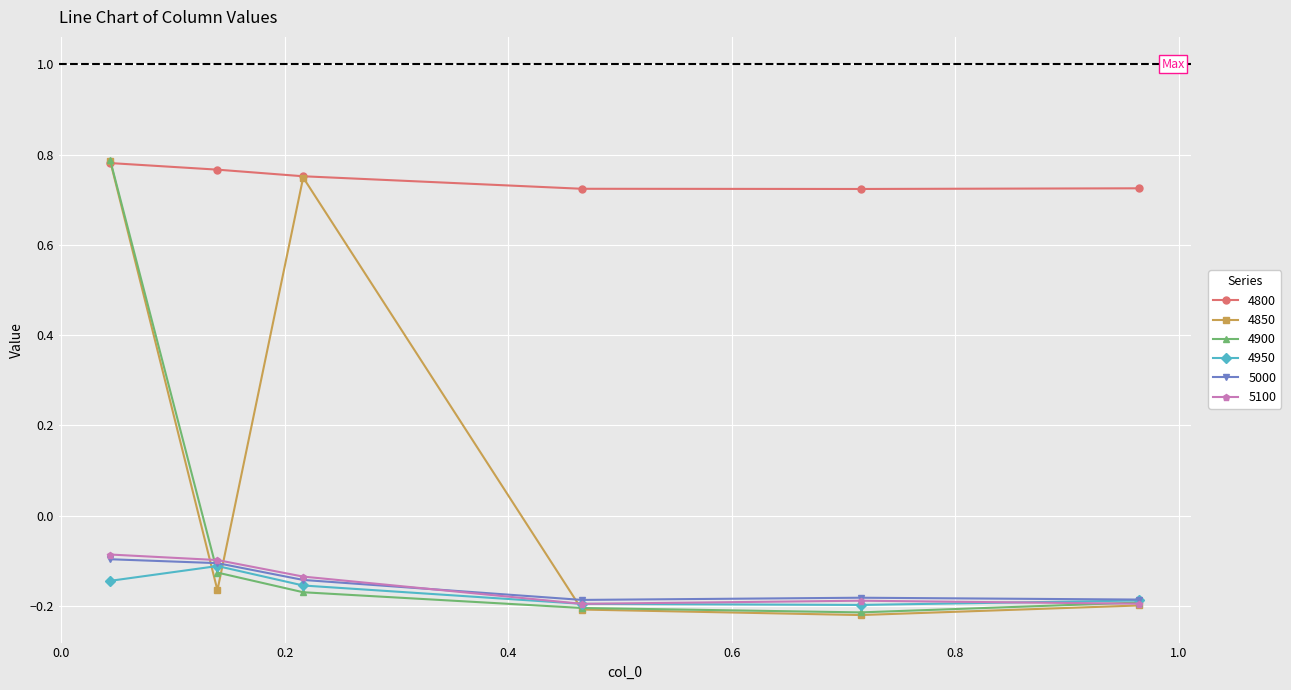

At how many categories does at least one series exceed 0?

6